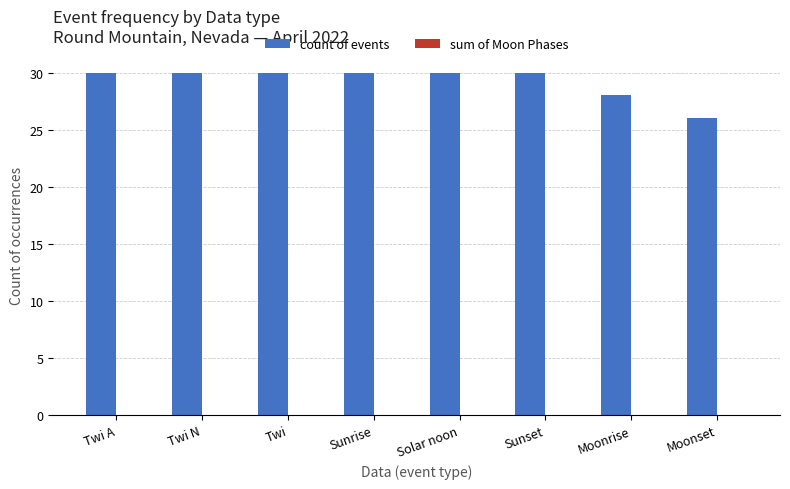

Count the number of categories in the chart.

8